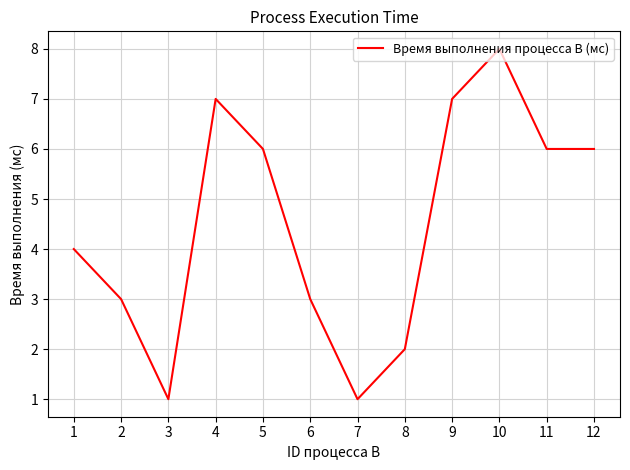

Which label corresponds to the largest value in the chart?

10